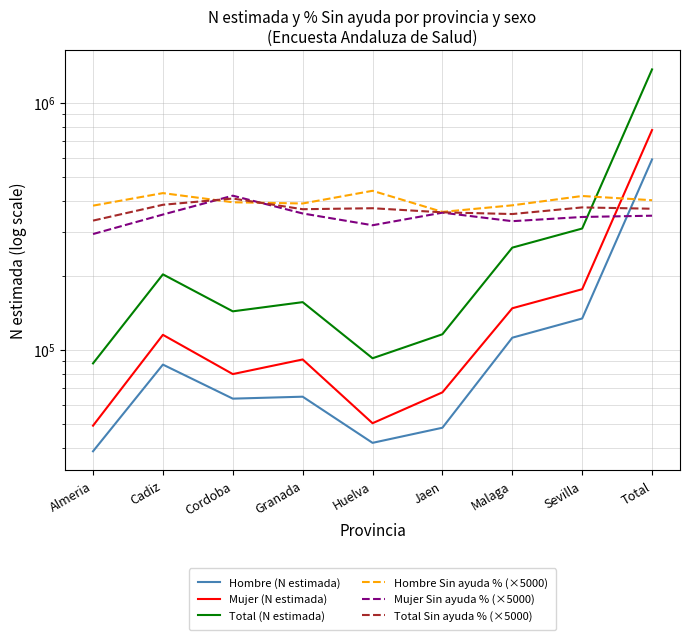

What is the value of the Hombre Sin ayuda % (×5000) point at the 8th from the left?

420500.0